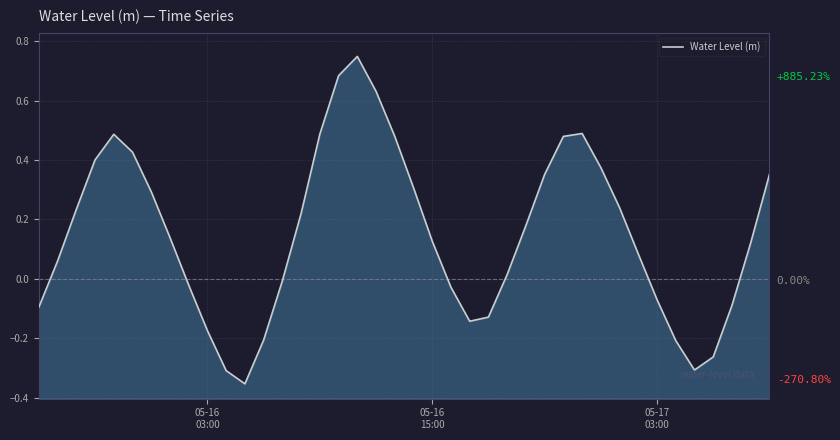

What is the greatest value displayed?

0.7